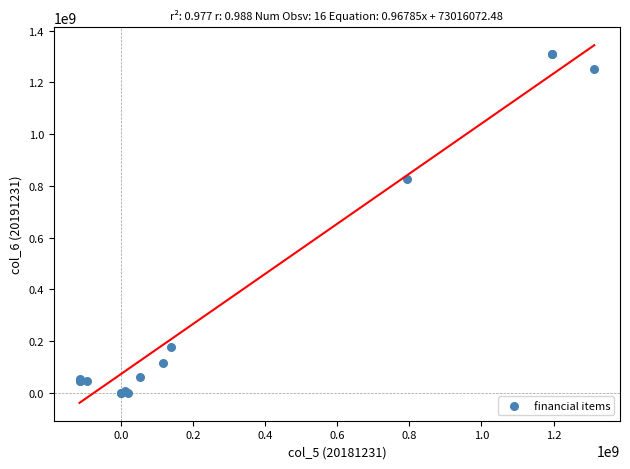

What Y value in the scatter plot is closest to 655533714?

827452511.0